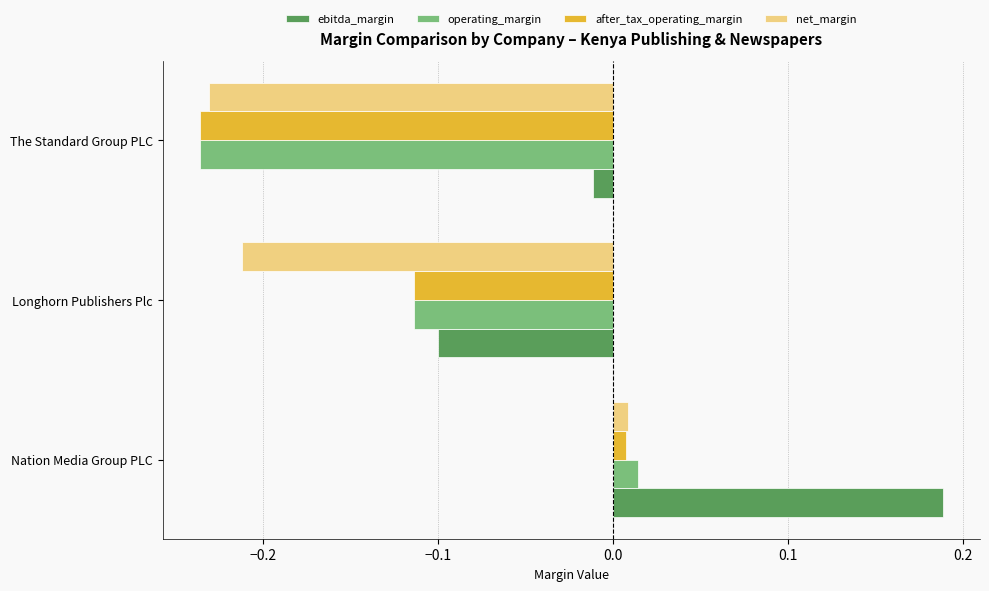

True or false: after_tax_operating_margin has a value of -0.2 at Longhorn Publishers Plc.

False